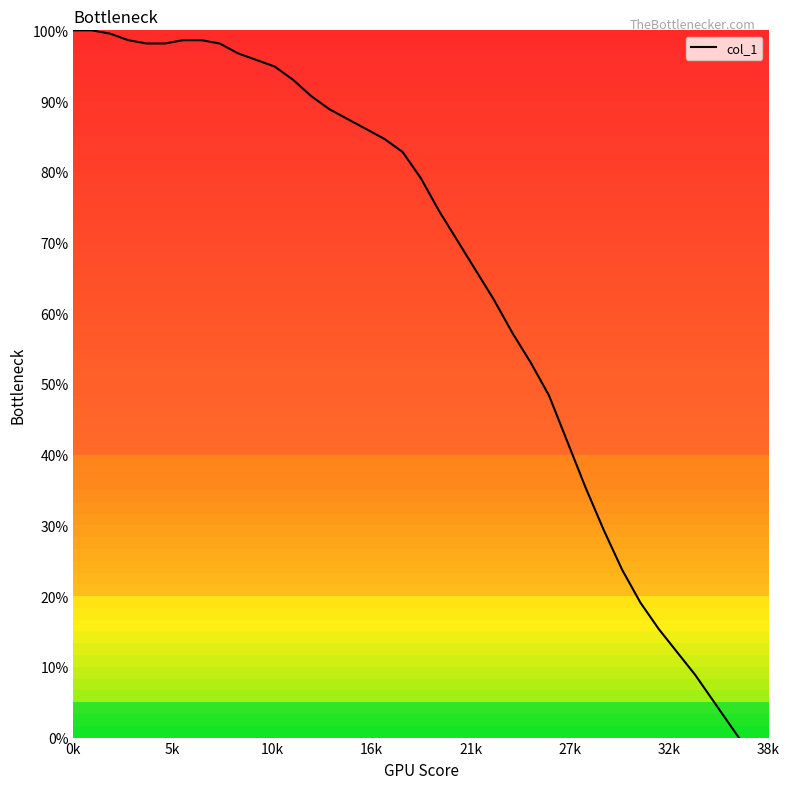

What is the label of the 4th point from the left?

16k